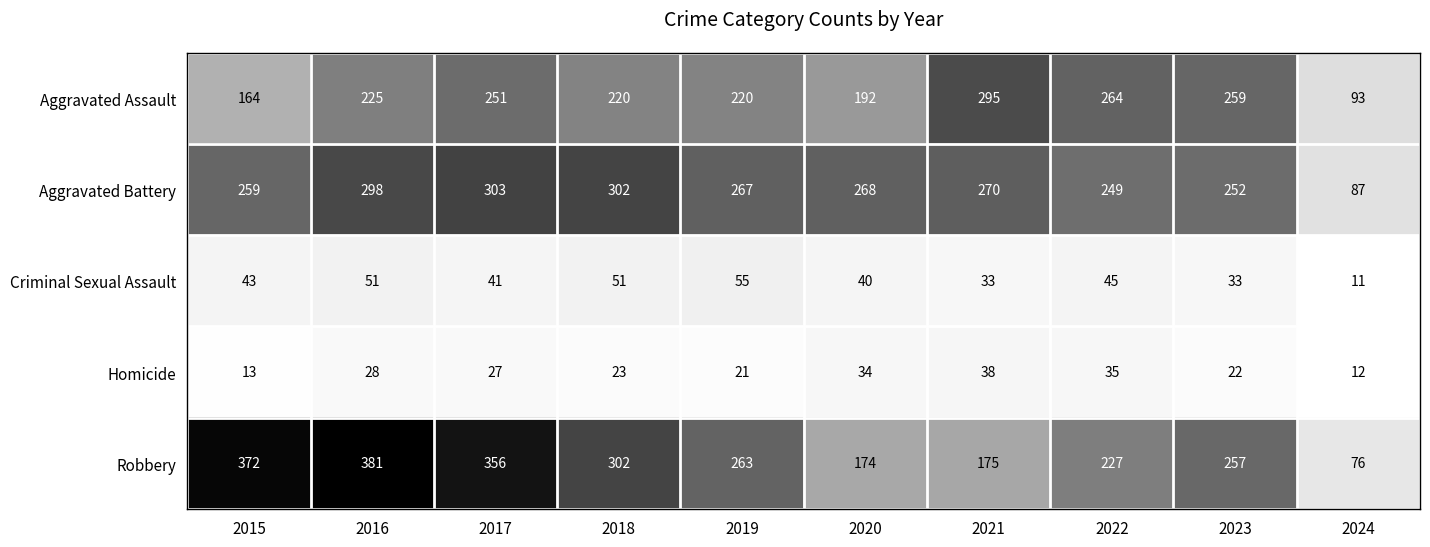

What is the maximum value for Aggravated Battery?

303